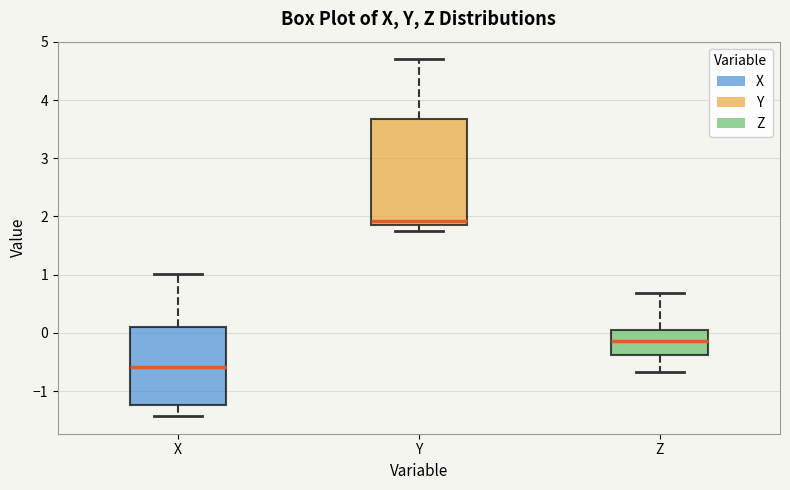

Reading left to right, transcribe this box plot: for each box, give where its median line is, the range the box spans, and where its two whiskers end, as read against the y-axis. The values are not printed on the chart, so give them approximately, as read against the axis.

X: median -0.6, box -1.2 to 0.1, whiskers -1.4 to 1.0
Y: median 1.9 (just above the box's lower edge), box 1.9 to 3.7, whiskers 1.8 to 4.7
Z: median -0.1, box -0.4 to 0.1, whiskers -0.7 to 0.7